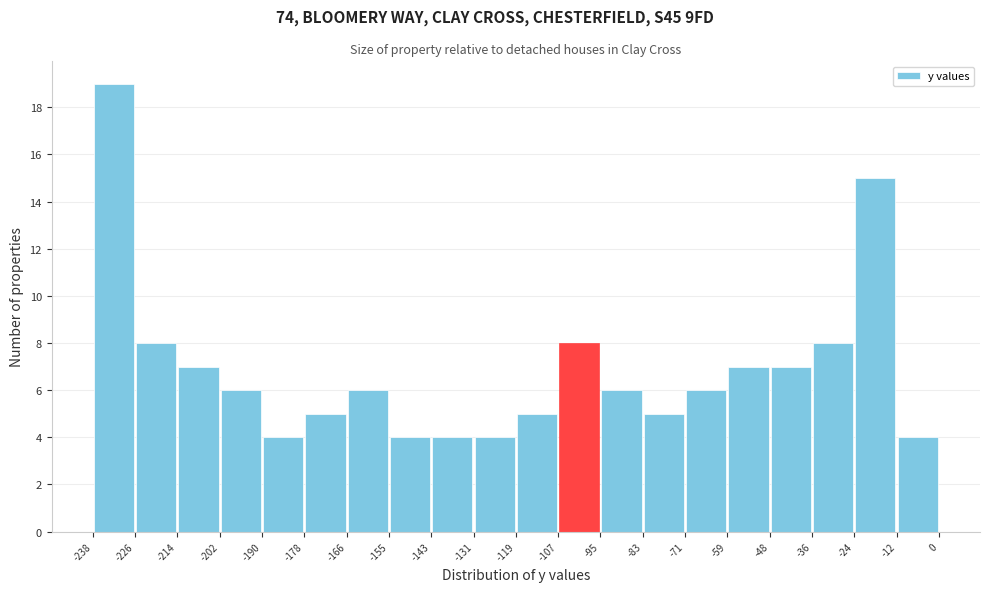

Over which range of the x-axis is the bar tallest?

-238 to -226